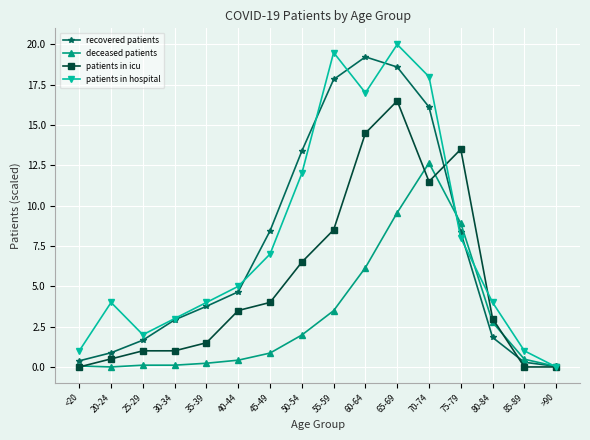

What is the value of the patients in icu point at the 11th from the left?

16.5